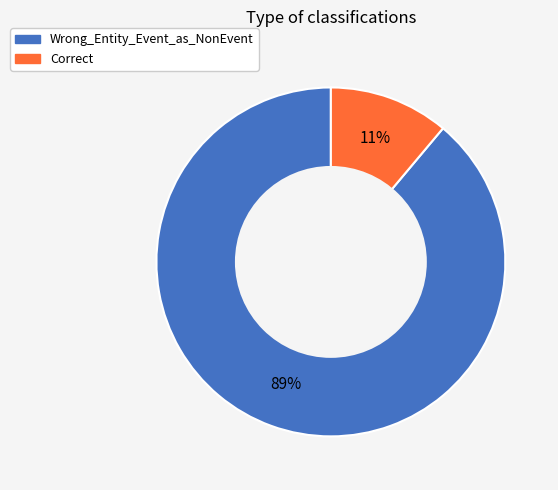

How many slices are in this pie chart?

2